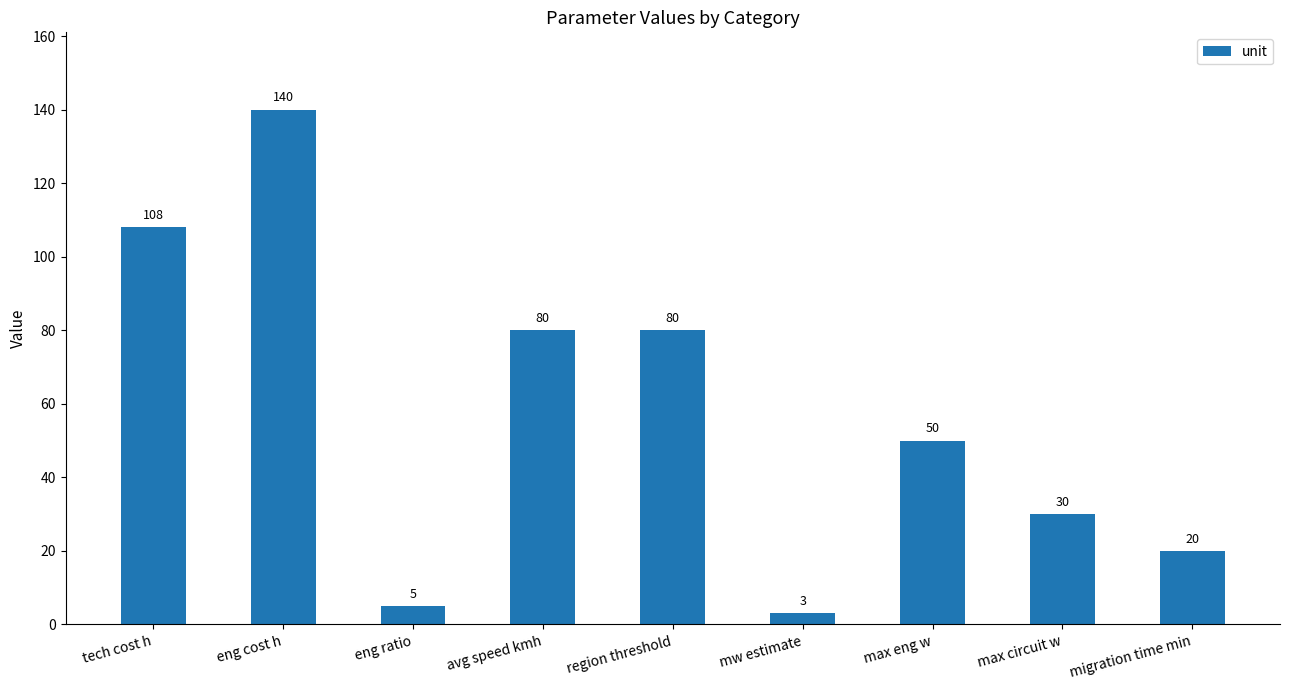

Count the number of categories in the chart.

9